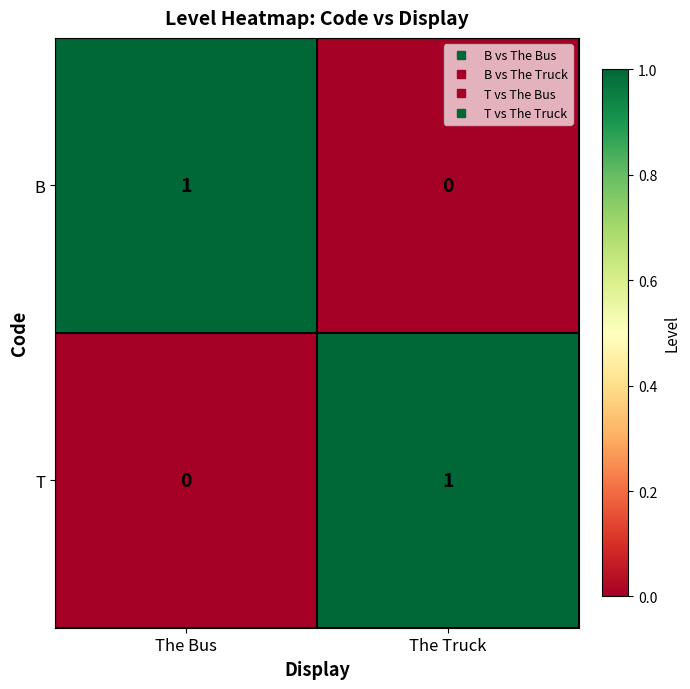

At which label does B reach its minimum?

The Truck